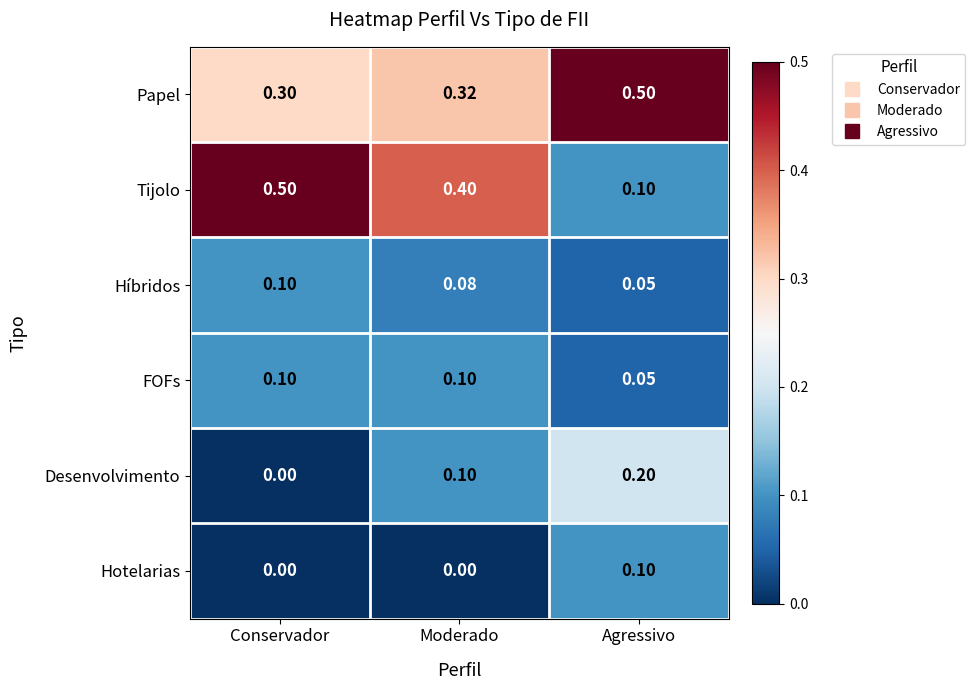

Which series has the largest range (max minus min)?

Tijolo